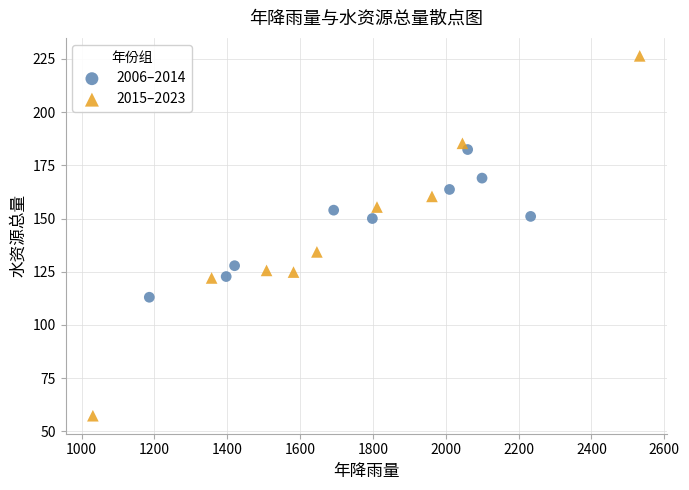

Which series reaches the maximum Y coordinate?

2015–2023